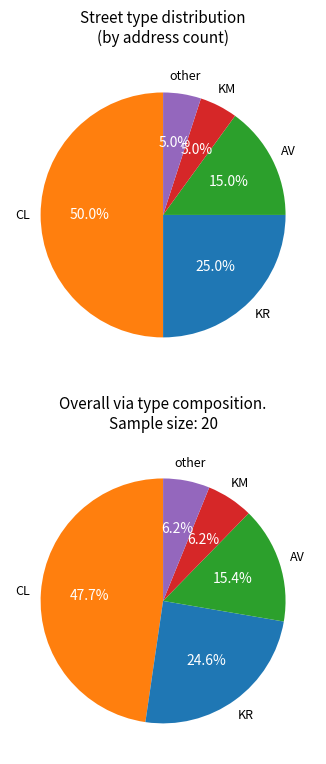

Is the sum of KM and other greater than half?

No